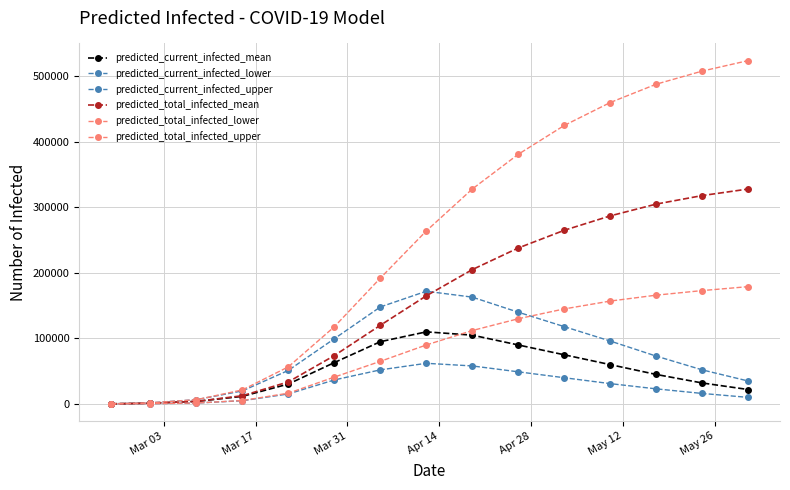

Reading left to right, list all the values displayed in this chart.

predicted_current_infected_mean: 156	1091	3879	11553	30371	63098	95000	110000	105000	90000	75000	60000	45000	32000	22000
predicted_current_infected_lower: 50	350	1373	4887	15259	36615	52000	62000	58000	49000	40000	31000	23000	16000	10000
predicted_current_infected_upper: 250	1750	6459	19873	51203	99500	148000	172000	163000	140000	118000	96000	73000	52000	35000
predicted_total_infected_mean: 156	1091	3879	12489	33631	73787	120000	165000	205000	238000	265000	287000	305000	318000	328000
predicted_total_infected_lower: 50	350	1373	5187	16391	40952	65000	90000	112000	130000	145000	157000	166000	173000	179000
predicted_total_infected_upper: 250	1750	6459	21373	56596	117786	192000	264000	328000	381000	425000	460000	488000	508000	524000